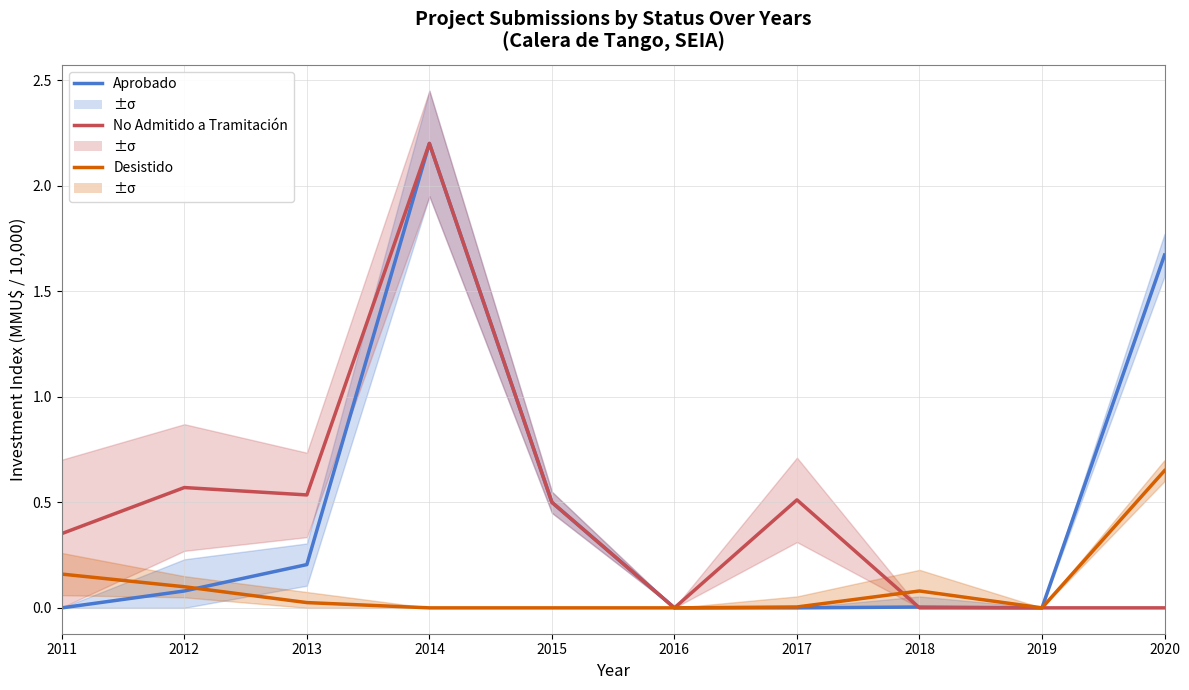

Reading right to left, transcribe all the data shown in this chart.

Aprobado: 2020=1.7	2019=0.0	2018=0.0	2017=0.0	2016=0.0	2015=0.5	2014=2.2	2013=0.2	2012=0.1	2011=0.0
No Admitido a Tramitación: 2020=0.0	2019=0.0	2018=0.0	2017=0.5	2016=0.0	2015=0.5	2014=2.2	2013=0.5	2012=0.6	2011=0.4
Desistido: 2020=0.7	2019=0.0	2018=0.1	2017=0.0	2016=0.0	2015=0.0	2014=0.0	2013=0.0	2012=0.1	2011=0.2